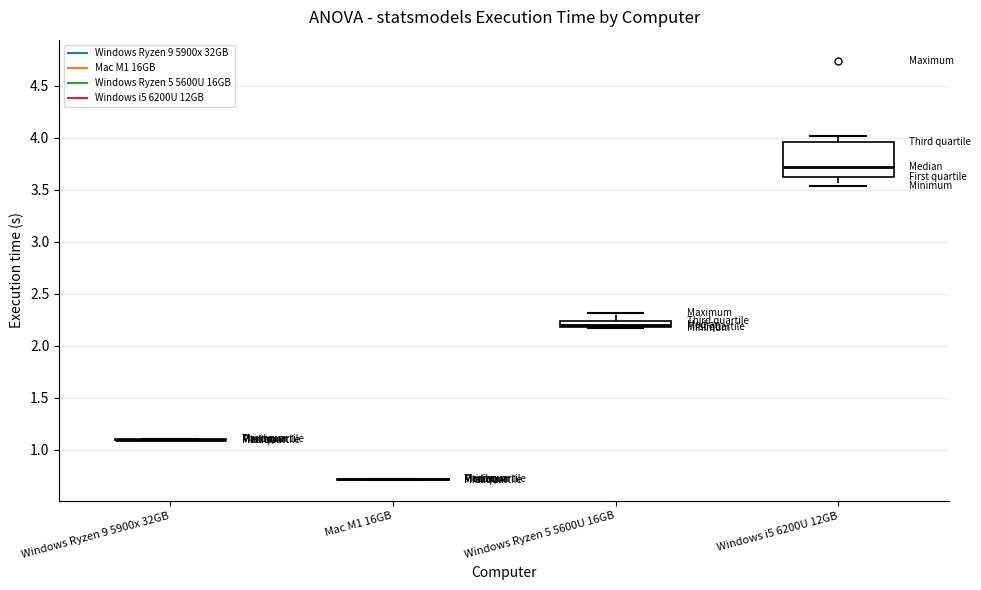

Which box is the tallest, from its lower edge to its upper edge?

Windows i5 6200U 12GB